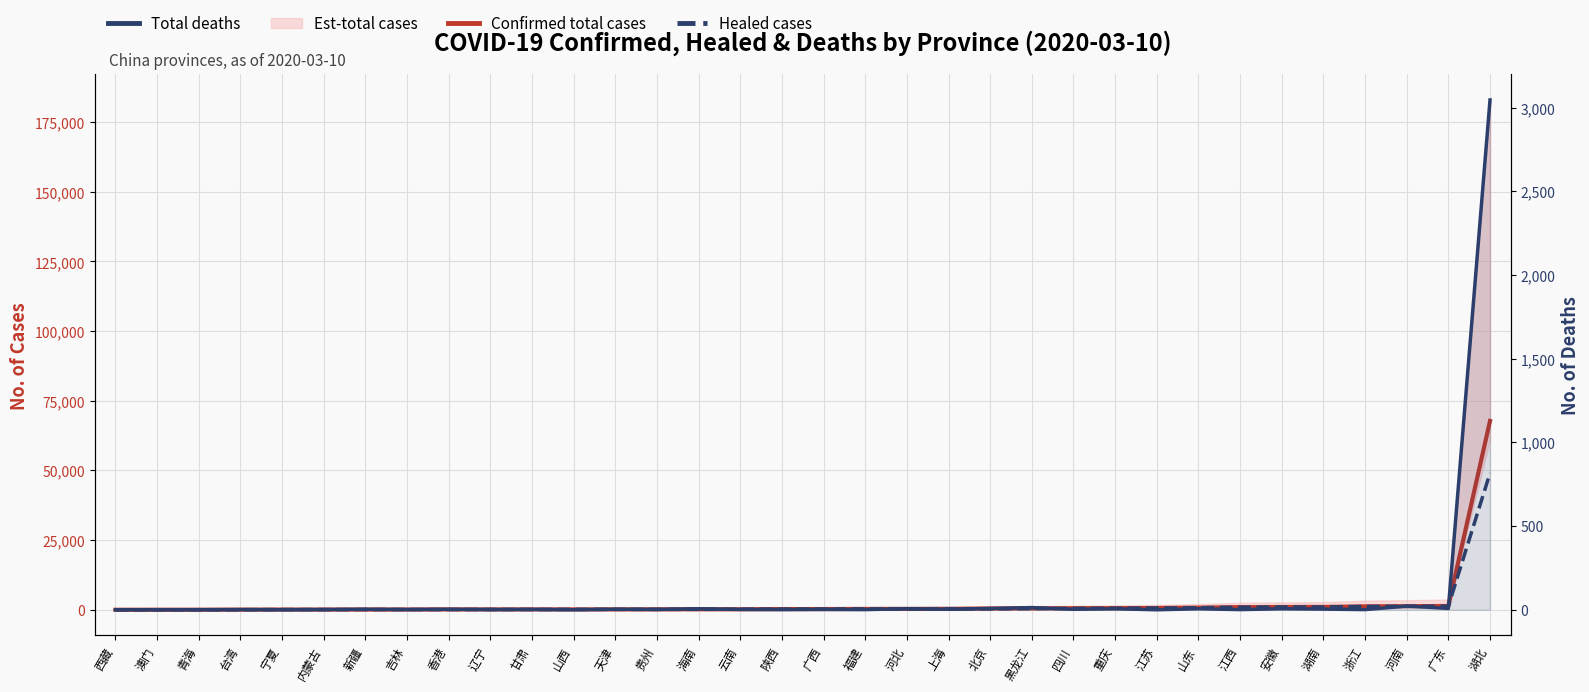

What is the value of the Confirmed total cases point at the 12th from the left?

133